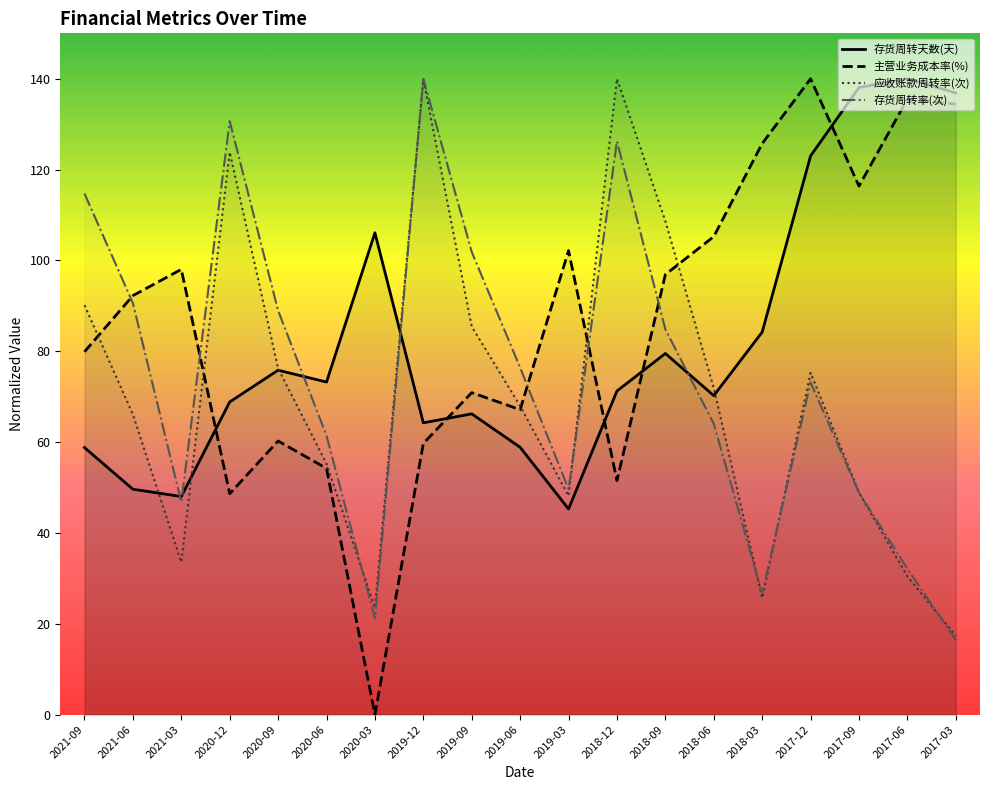

What is the value of the 存货周转天数(天) point at the 18th from the left?

140.0